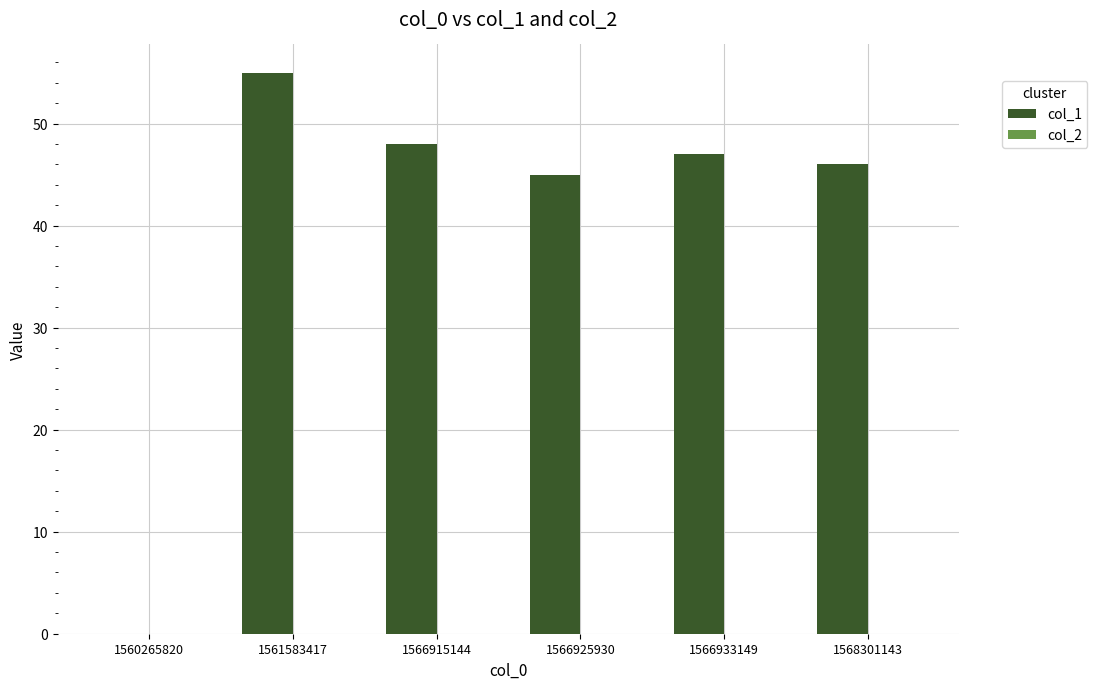

What is the sum of all values?

241